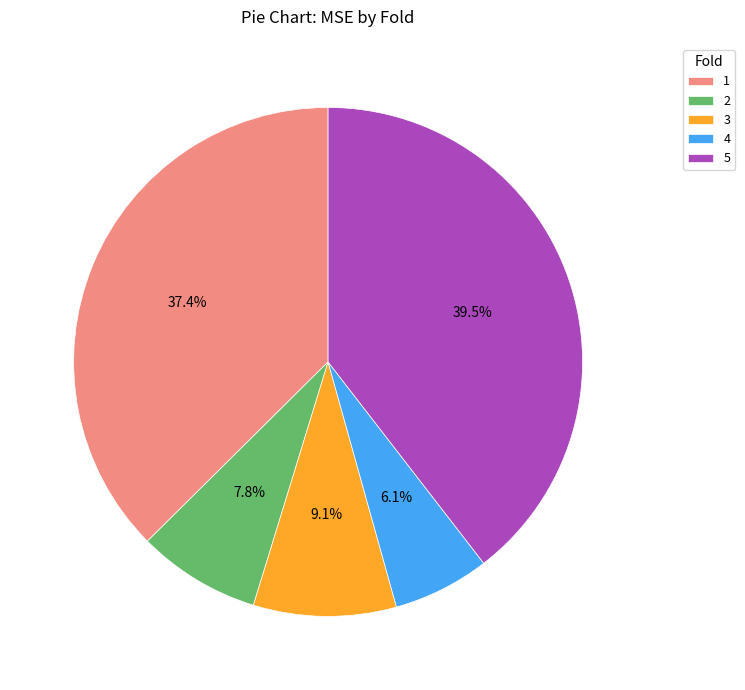

Rank the categories by value from highest to lowest.

5, 1, 3, 2, 4